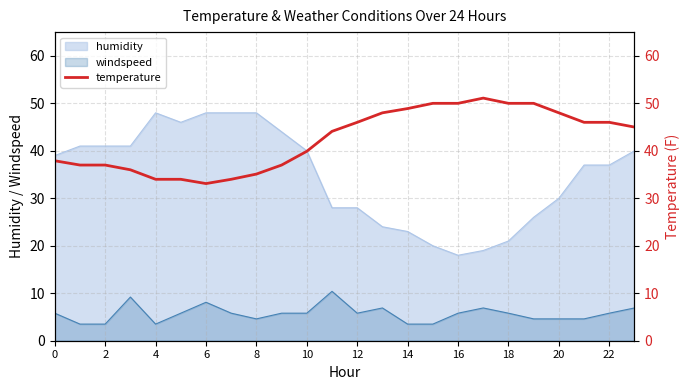

What is the maximum value for humidity?

48.0